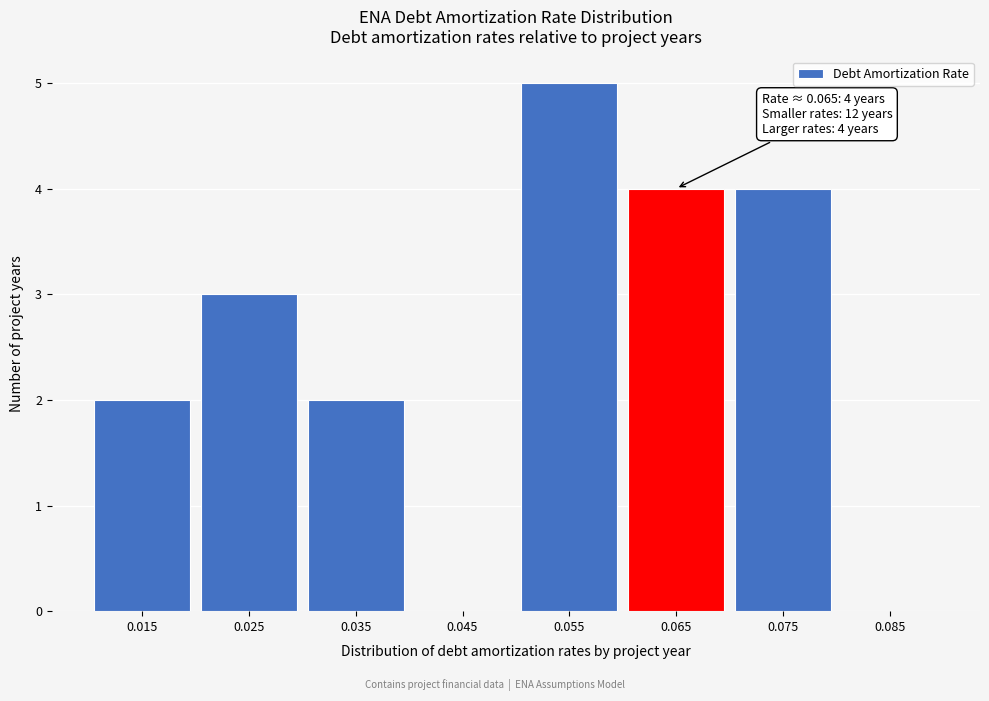

Which range on the x-axis has the tallest bar?

0.05 to 0.06